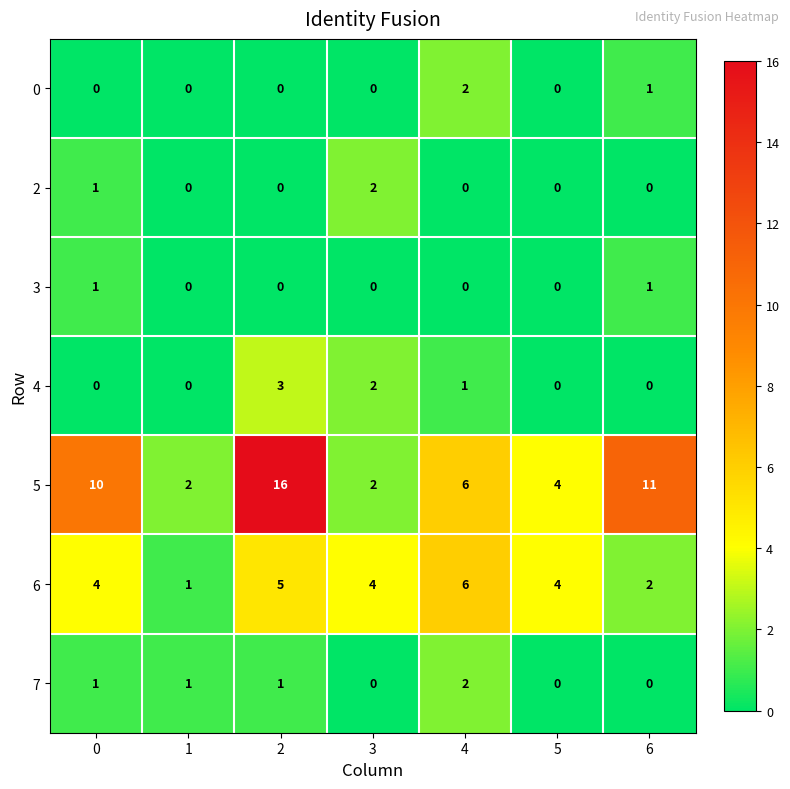

What is the greatest value displayed?

16